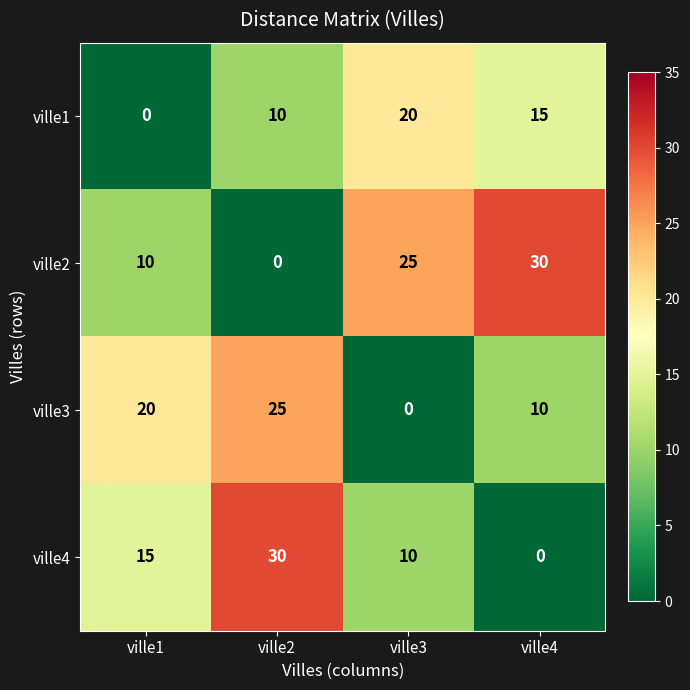

What is the difference between the second highest and minimum values in the ville3 series?

20